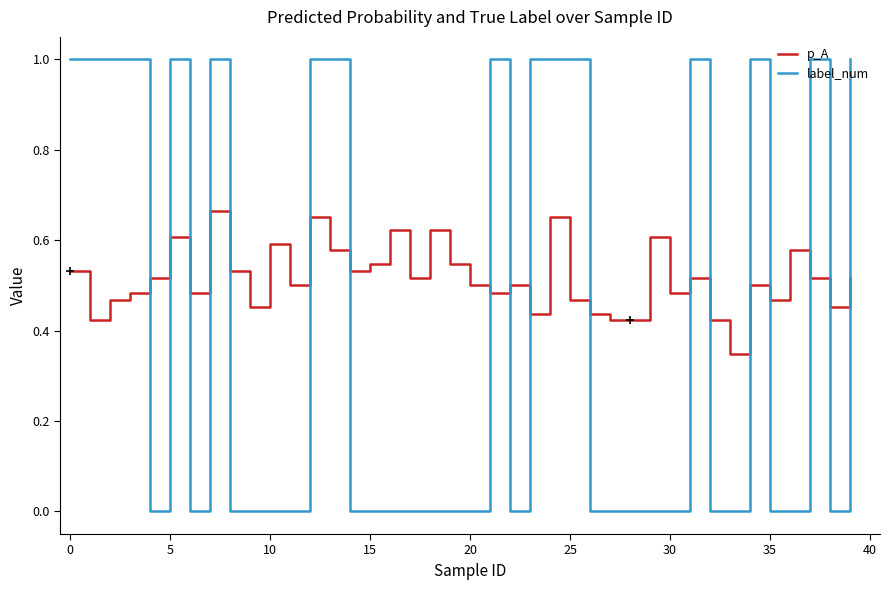

Rank the series by their maximum value, from highest to lowest.

label_num, p_A